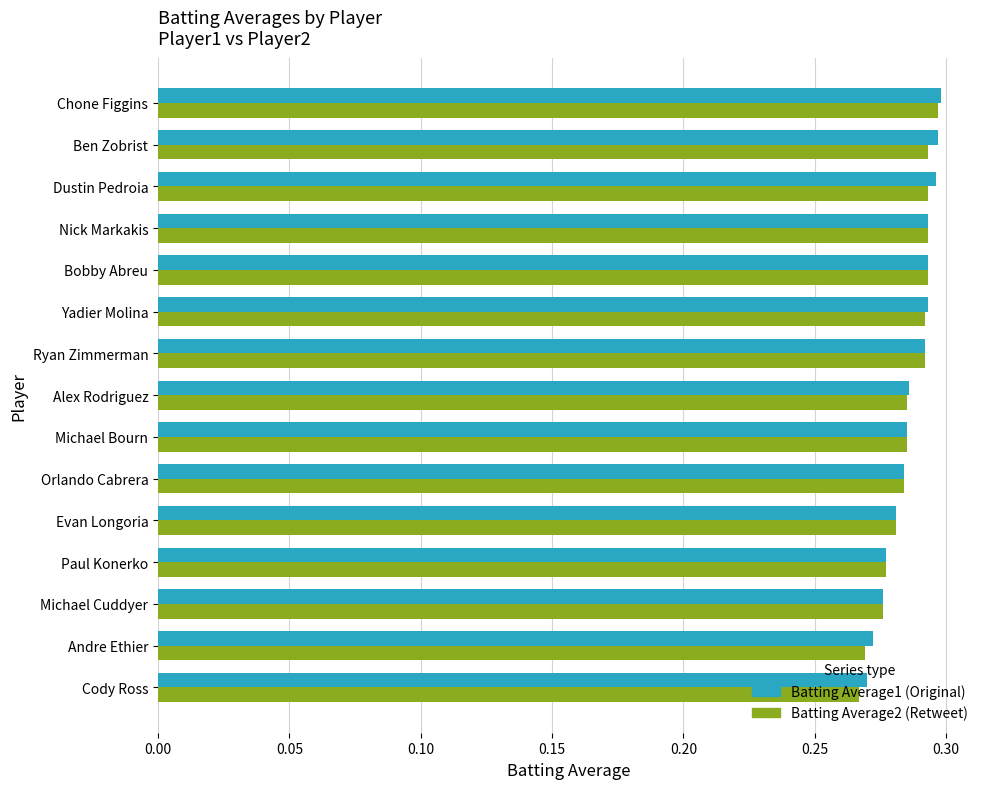

What is the total value across all series at Chone Figgins?

0.6